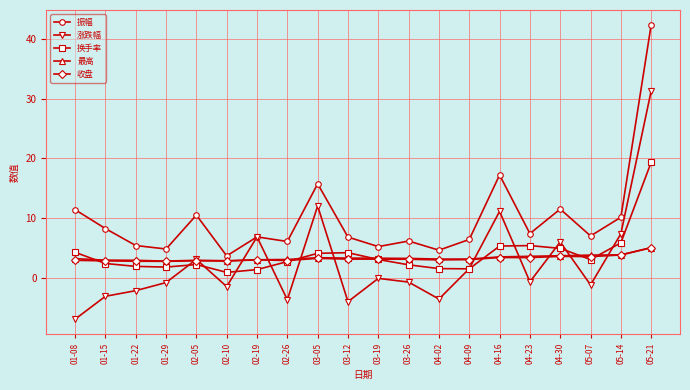

What is the sum of all 最高 values?

68.3